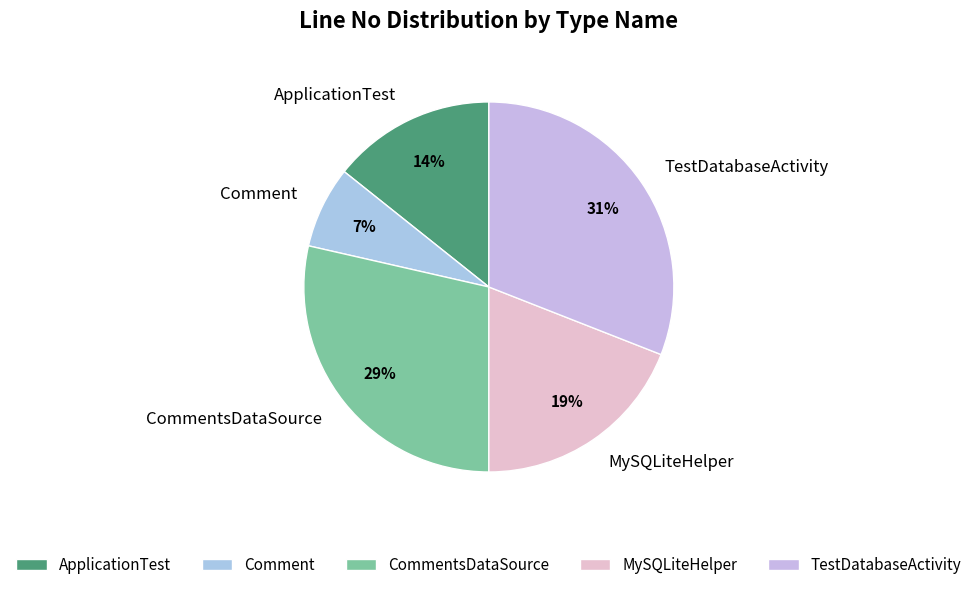

To the nearest percent, what percentage of the pie is MySQLiteHelper?

19%